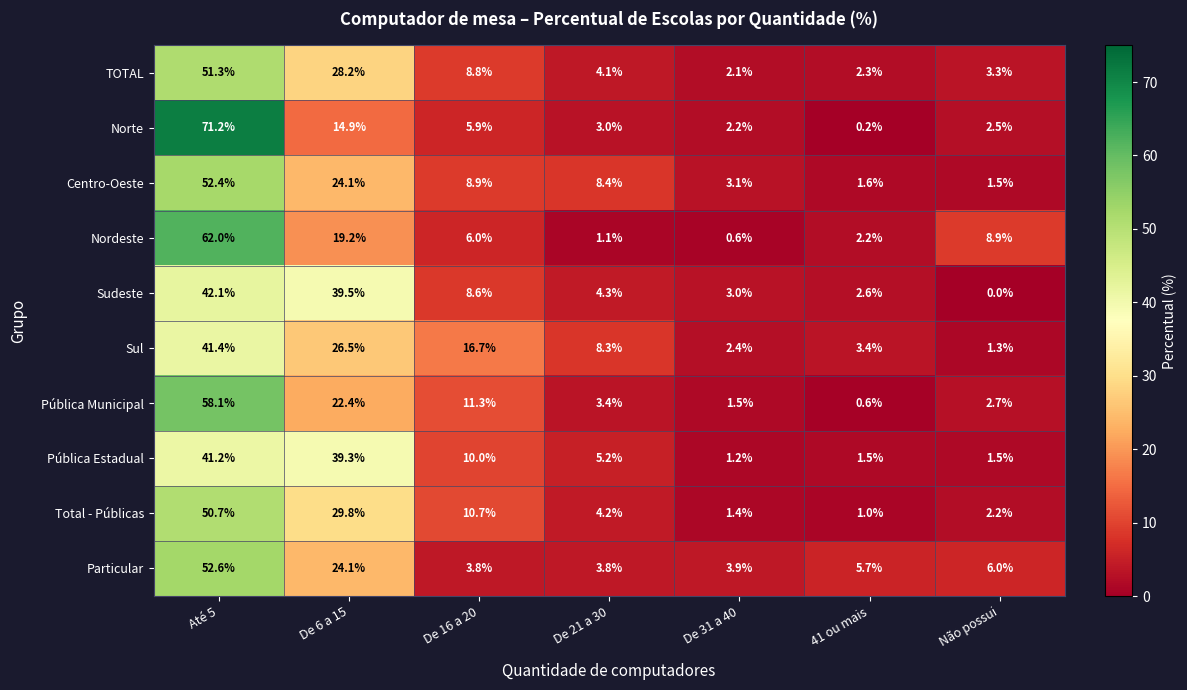

Is the value of Particular at De 16 a 20 greater than the value of Norte at De 31 a 40?

Yes